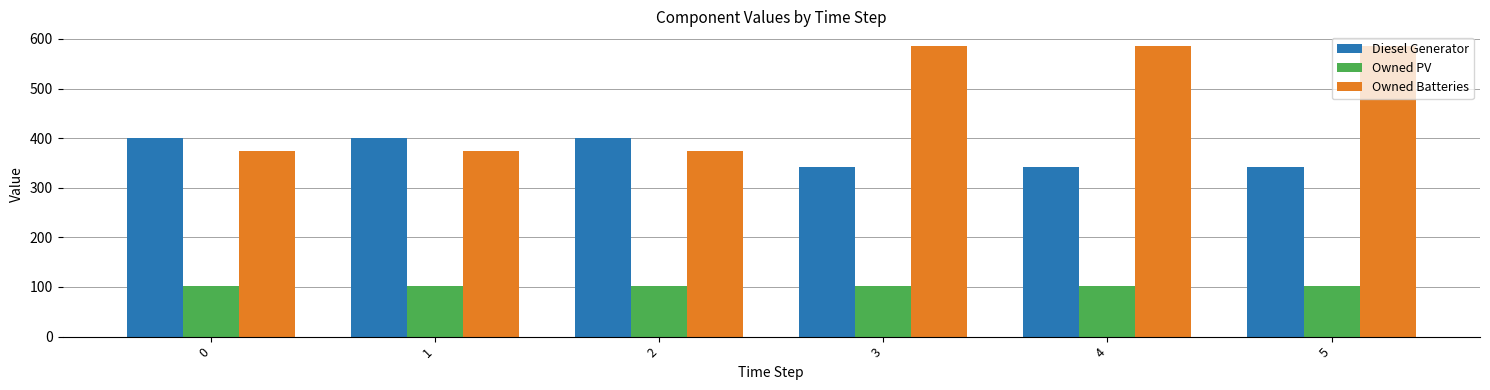

What is the spread (max minus min) of values at 2?

298